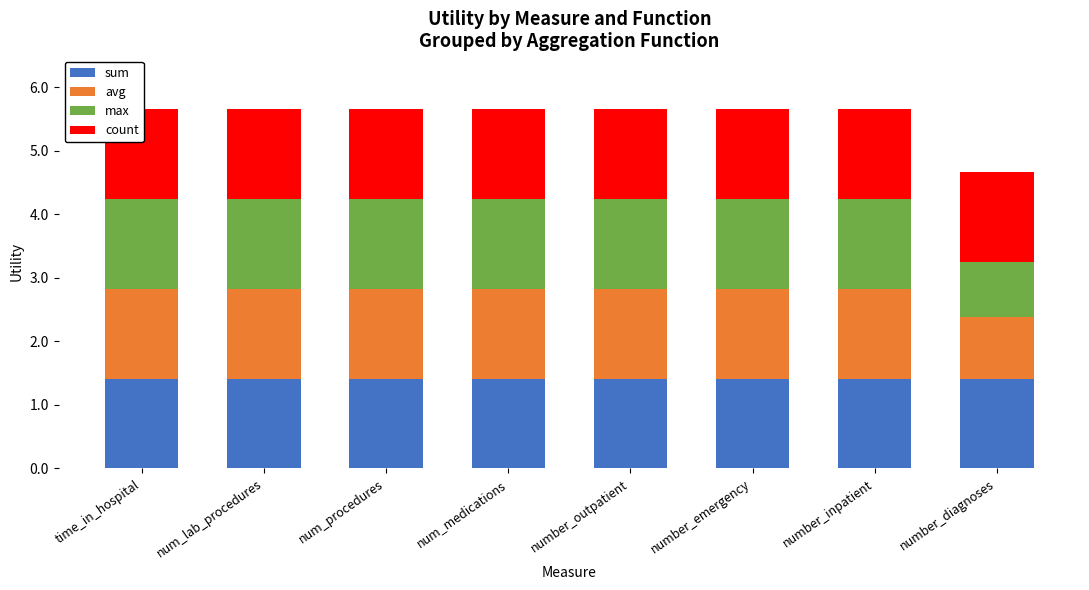

At which category is the sum across all series the highest?

time_in_hospital